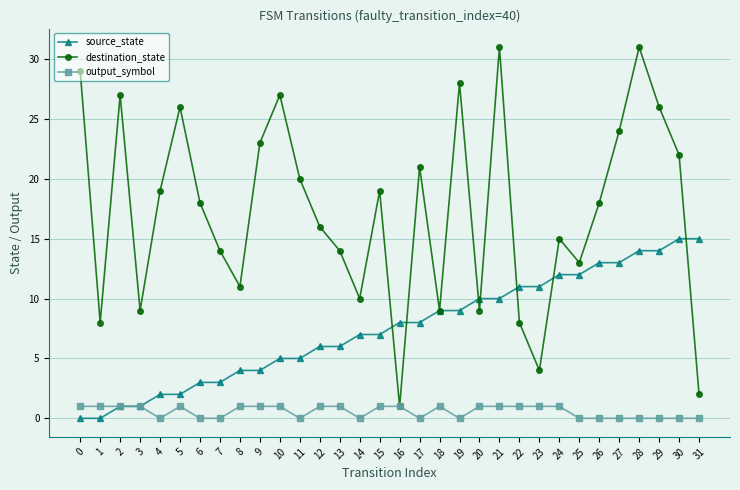

How many interior local peaks does the destination_state series have?

9